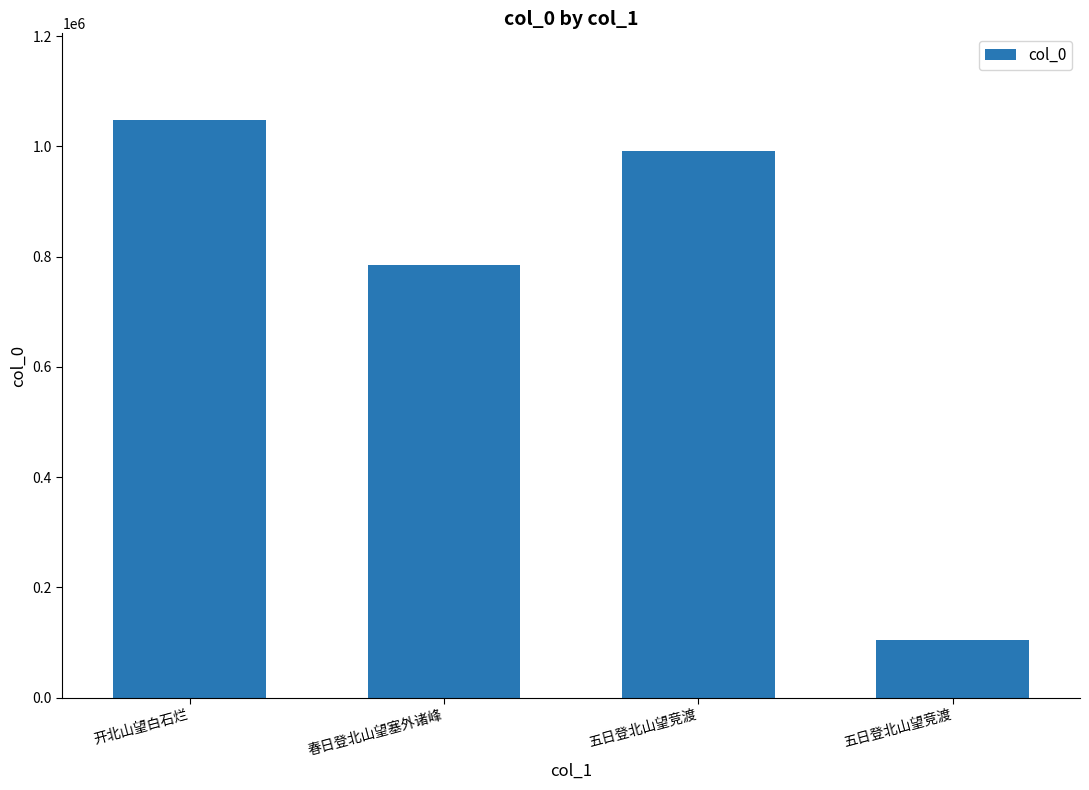

What is the label of the 4th bar from the left?

五日登北山望竞渡